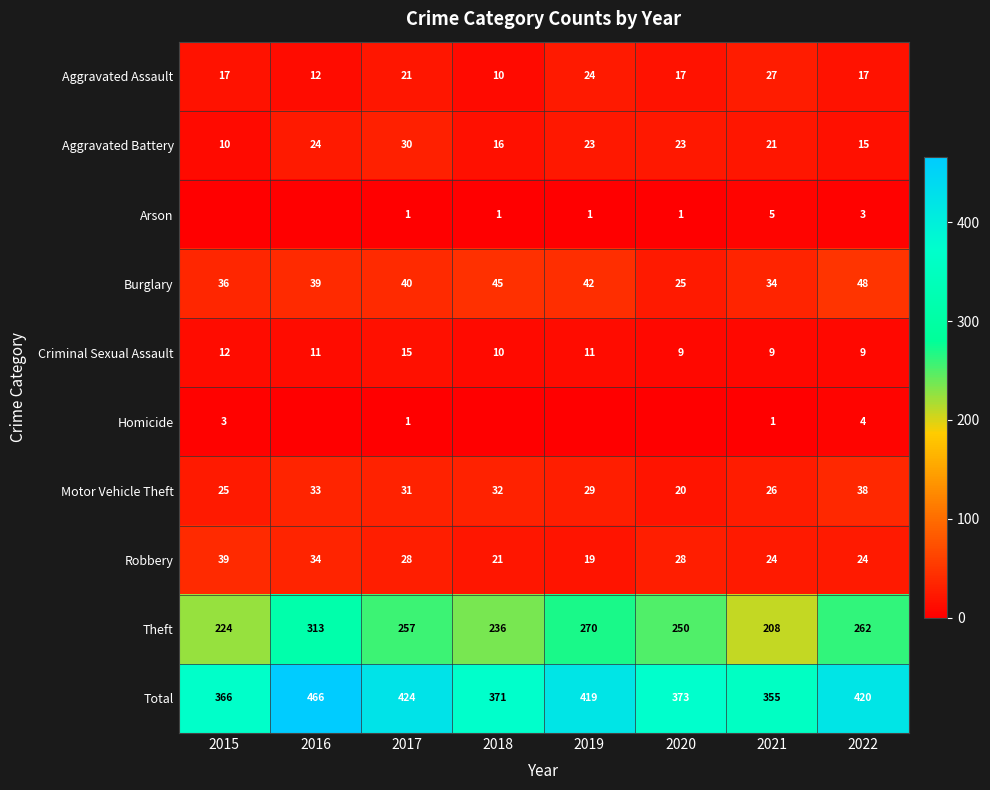

Which category has the highest value in the Criminal Sexual Assault series?

2017